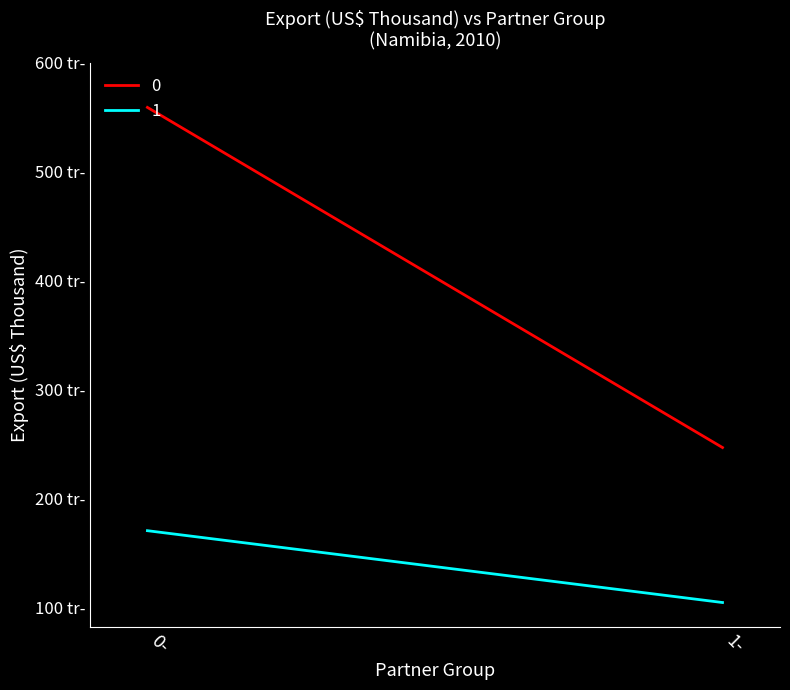

What are all the series names shown in the legend?

0, 1